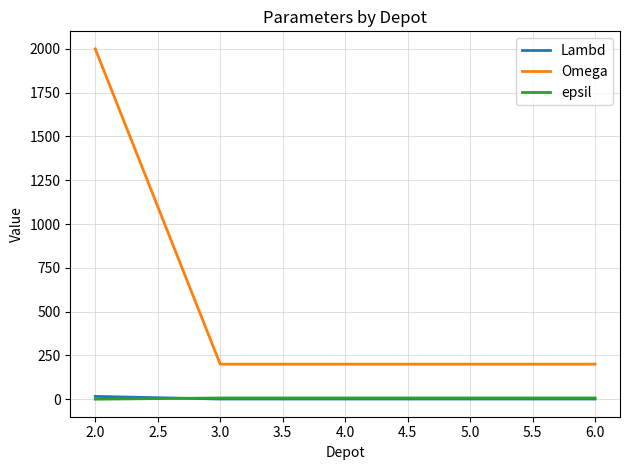

How many distinct data groups are displayed?

3